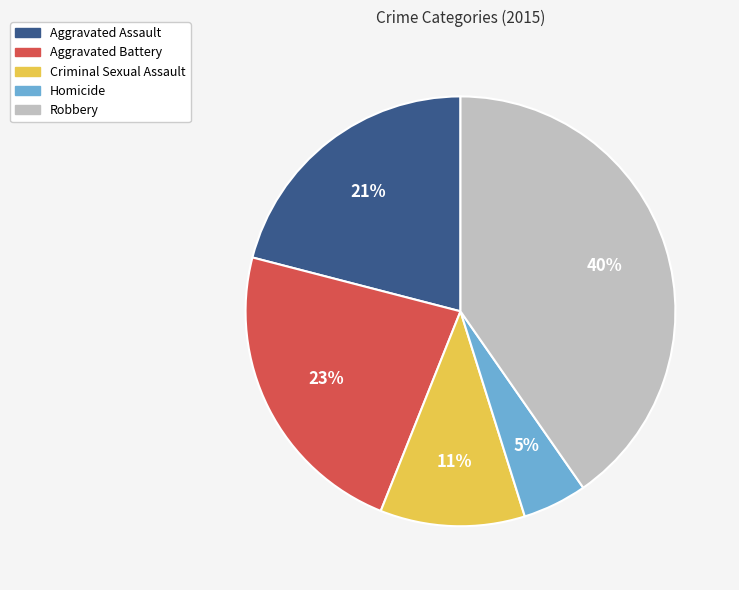

Combined, do Criminal Sexual Assault and Aggravated Assault account for over 50%?

No